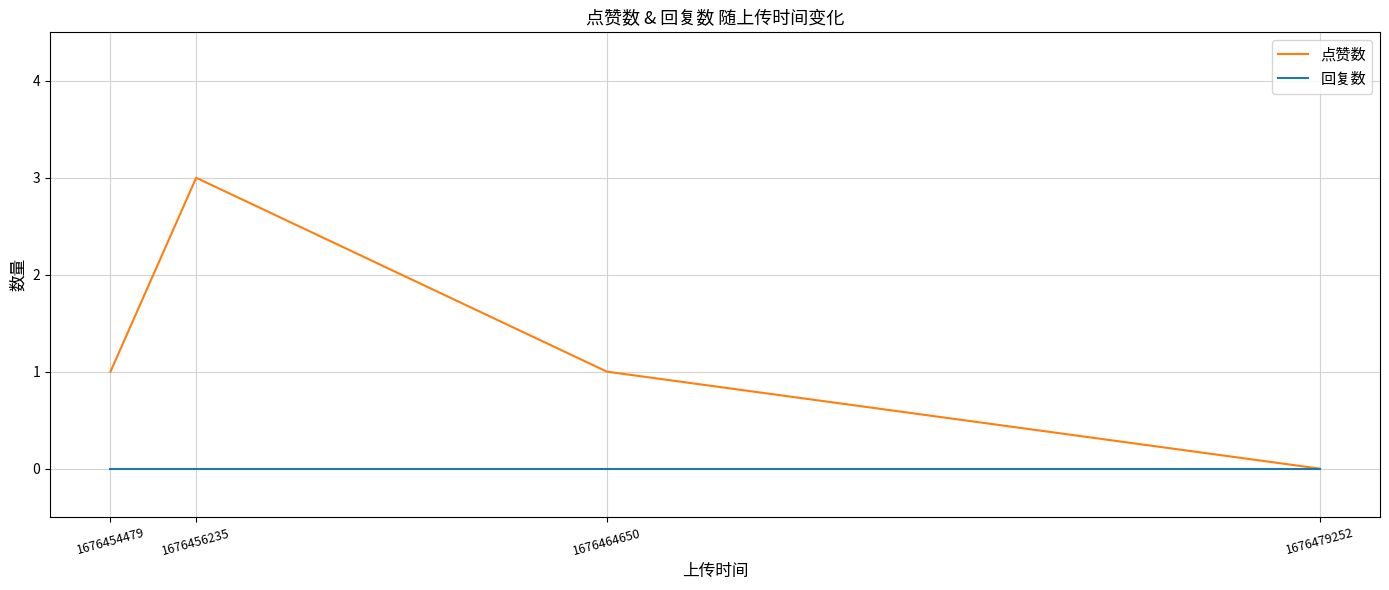

Does the chart have visible grid lines?

Yes